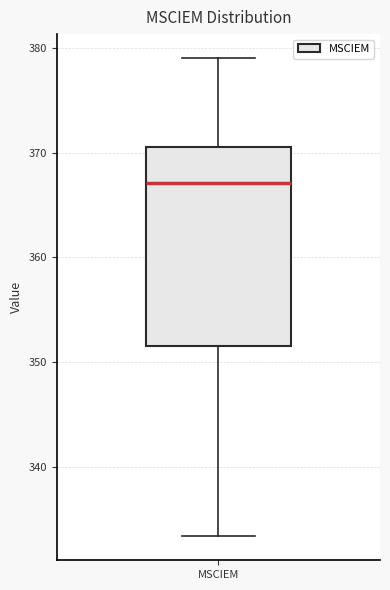

Transcribe this box plot: give where the median line is, the range the box spans, and where the two whiskers end, as read against the y-axis. The values are not printed on the chart, so give them approximately, as read against the axis.

median 367, box 352 to 371, whiskers 333 to 379